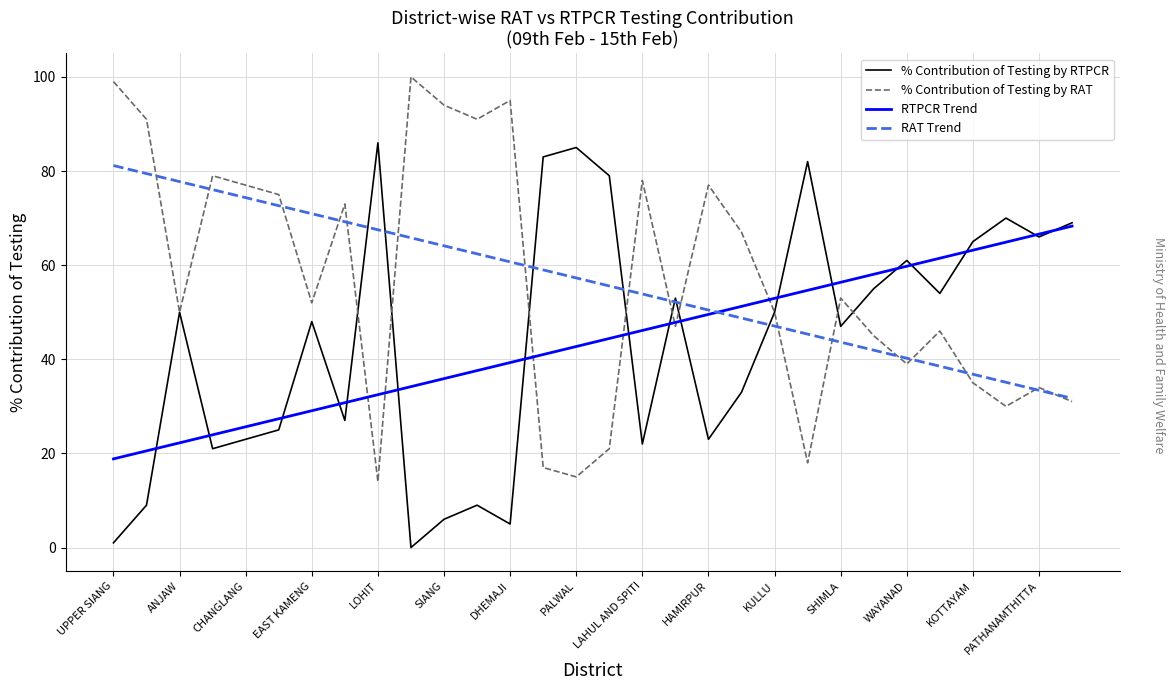

True or false: RAT Trend and % Contribution of Testing by RTPCR cross at least once.

True